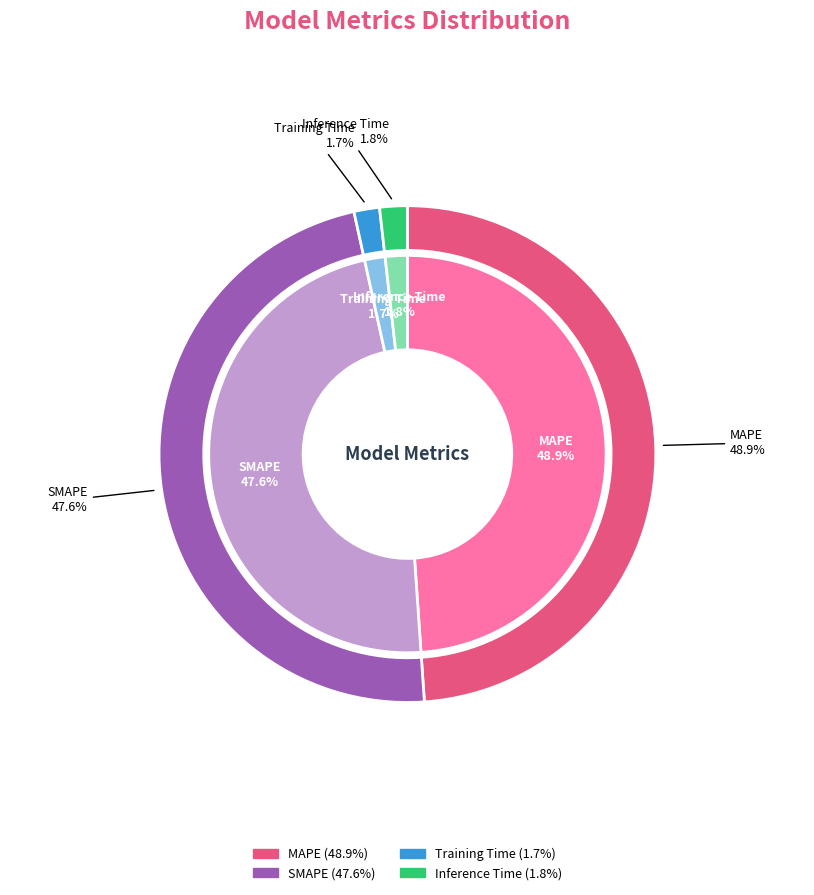

Is there a majority slice in this chart?

No